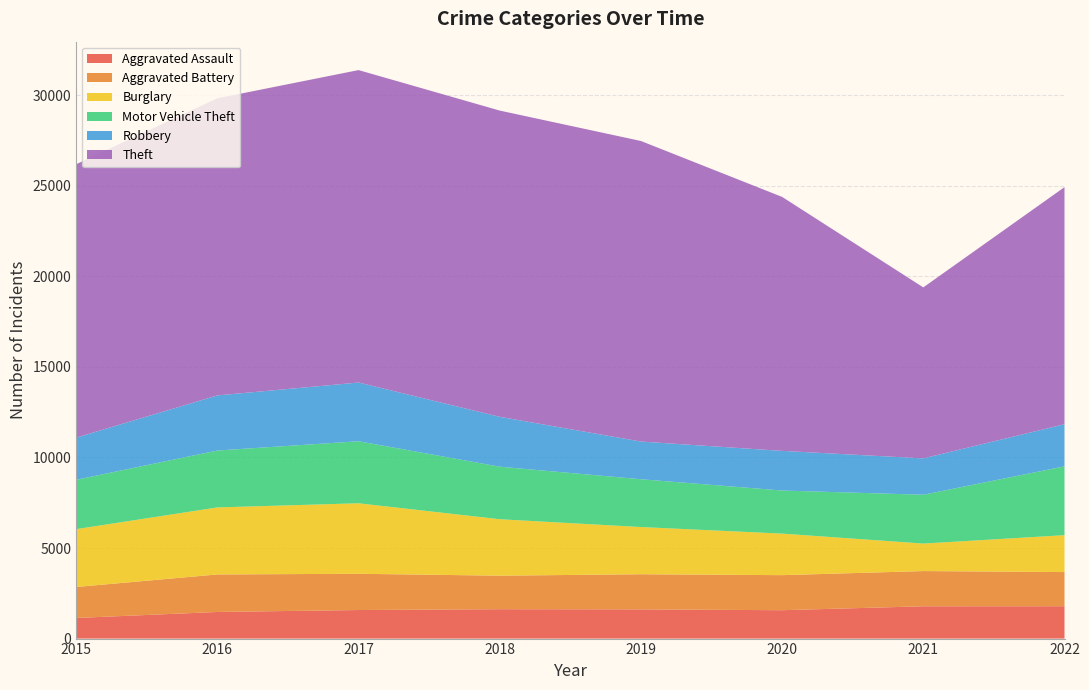

Reading left to right, extract all data points from this chart.

Aggravated Assault: 2015=1138	2016=1470	2017=1577	2018=1622	2019=1612	2020=1567	2021=1783	2022=1787
Aggravated Battery: 2015=1711	2016=2071	2017=2001	2018=1851	2019=1941	2020=1935	2021=1945	2022=1886
Burglary: 2015=3194	2016=3701	2017=3893	2018=3117	2019=2606	2020=2294	2021=1518	2022=2037
Motor Vehicle Theft: 2015=2725	2016=3142	2017=3424	2018=2901	2019=2639	2020=2379	2021=2696	2022=3800
Robbery: 2015=2327	2016=3043	2017=3243	2018=2754	2019=2082	2020=2189	2021=2008	2022=2326
Theft: 2015=15097	2016=16404	2017=17251	2018=16908	2019=16594	2020=14023	2021=9441	2022=13090